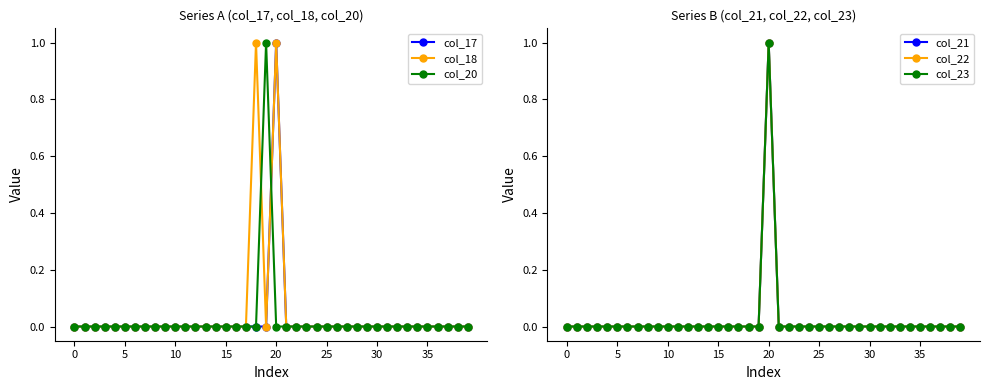

How many lines are shown in the chart?

6